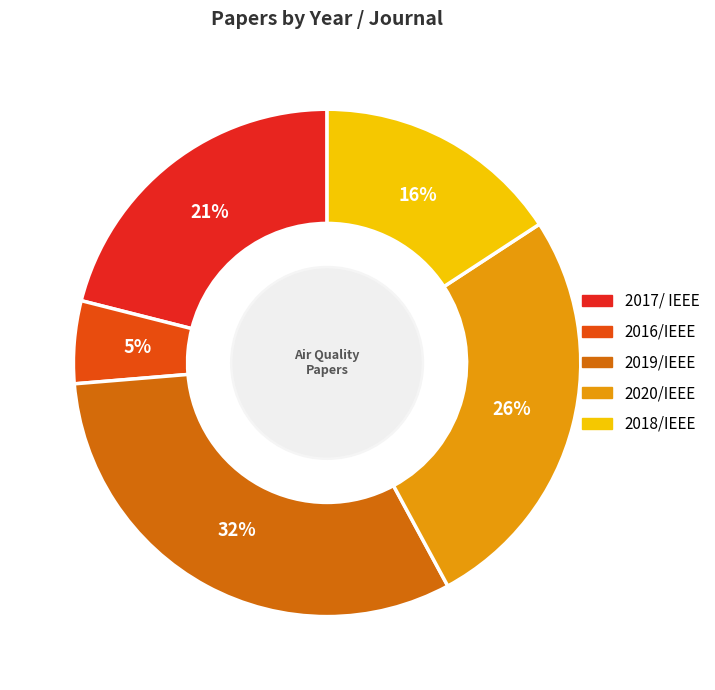

How many slices are in this pie chart?

5